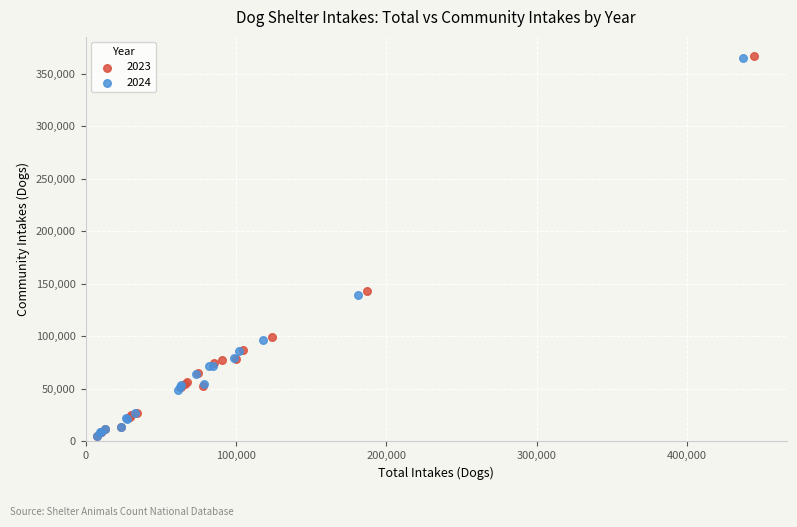

Which series has the widest spread of Y values?

2023